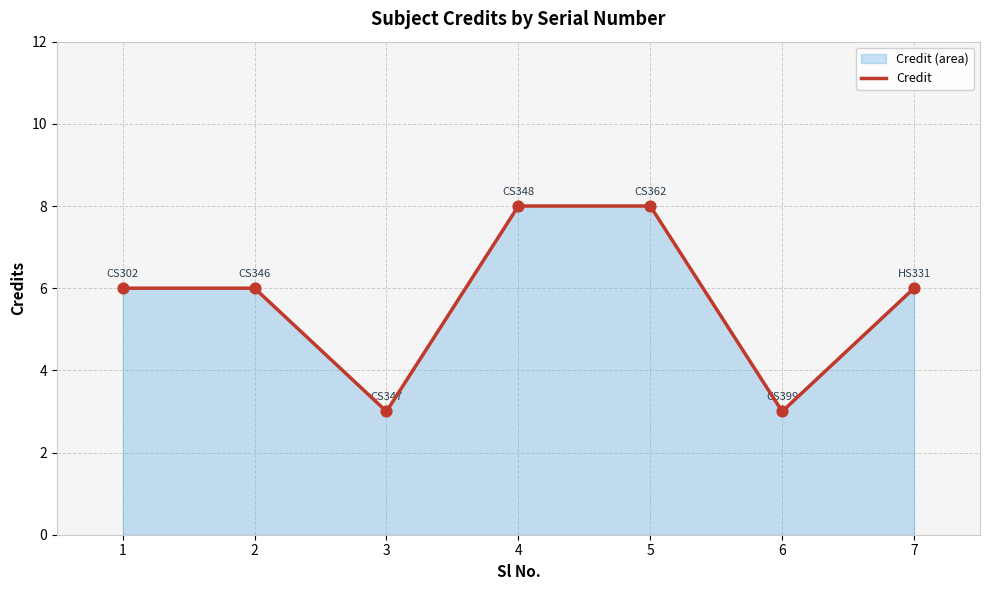

Which has a higher value, 1 or 6?

1